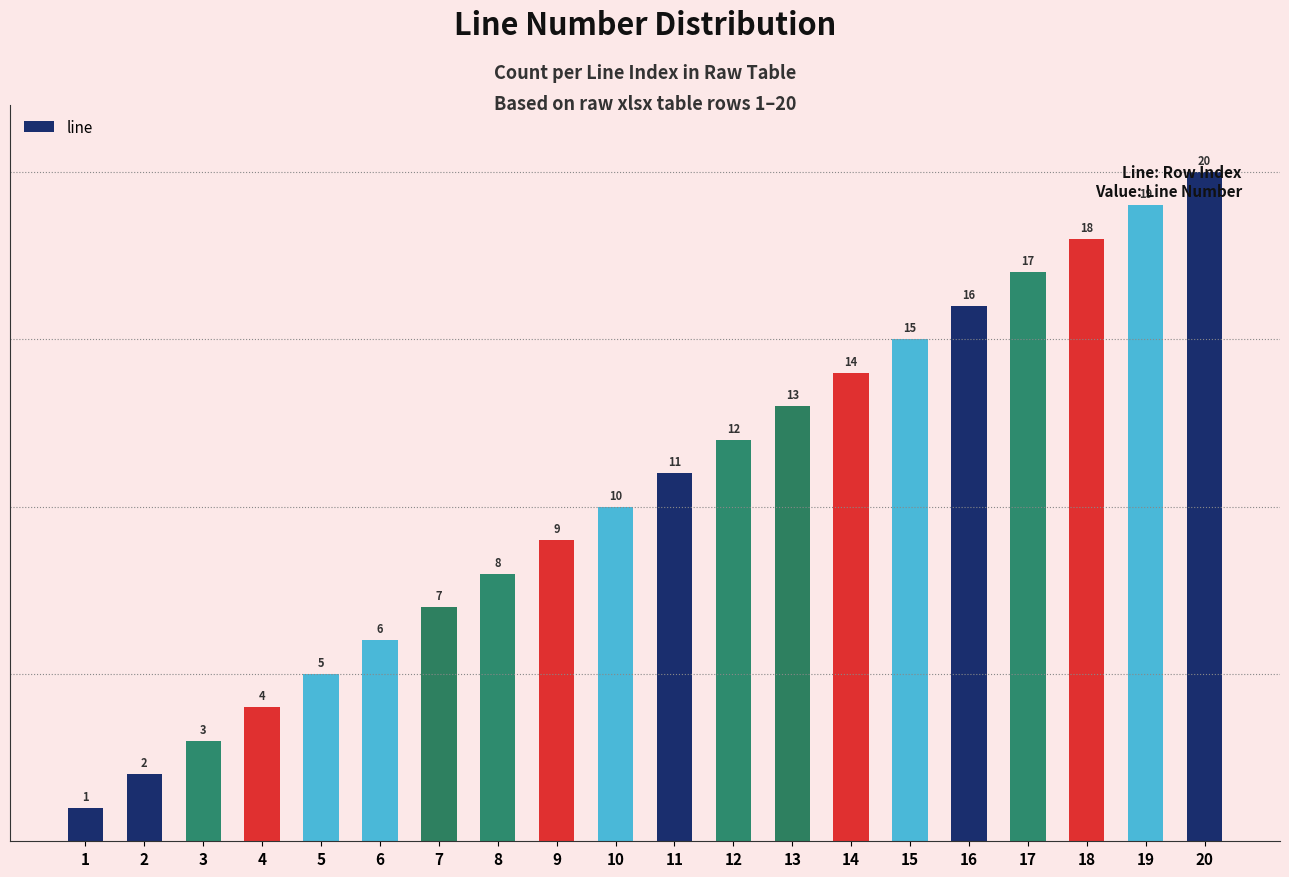

True or false: the data shows 6 at 6.

True